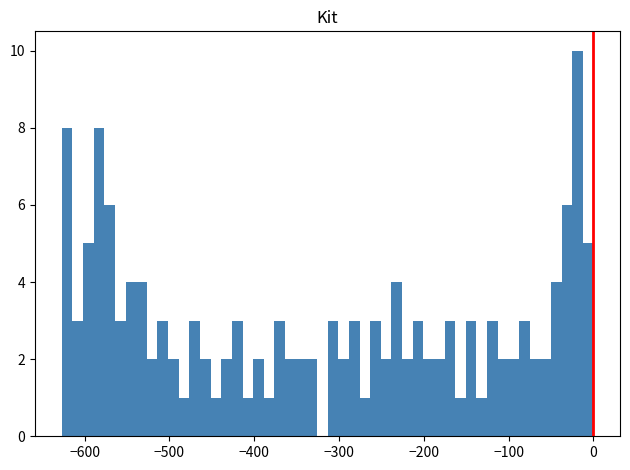

Around what value on the x-axis is the tallest bar? Give the approximate position of its centre, as read against the axis.

-20